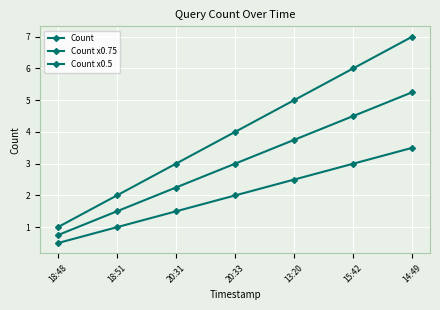

Which series has the largest total across all categories?

Count